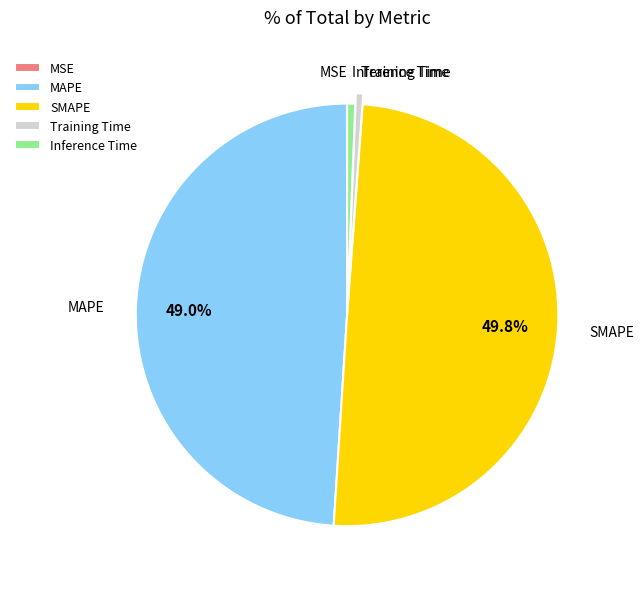

Combined, do SMAPE and MAPE account for over 50%?

Yes